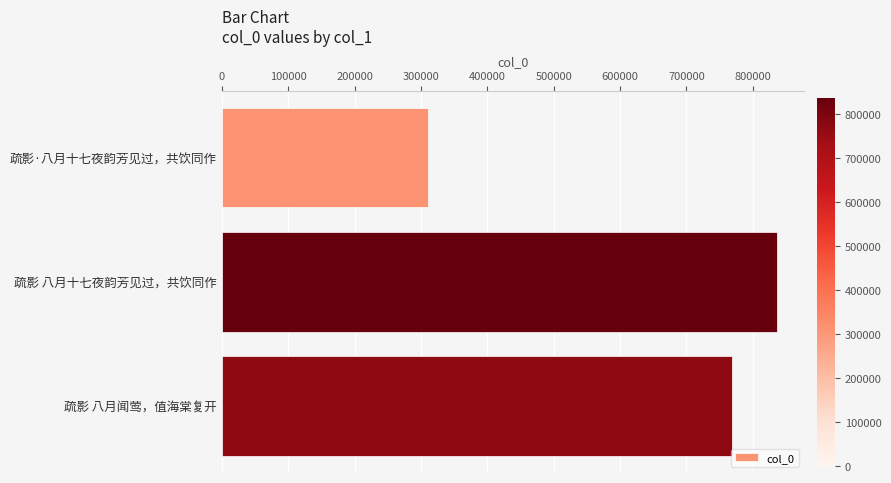

What is the change in value from 疏影·八月十七夜韵芳见过，共饮同作 to 疏影 八月闻莺，值海棠复开?

+457231